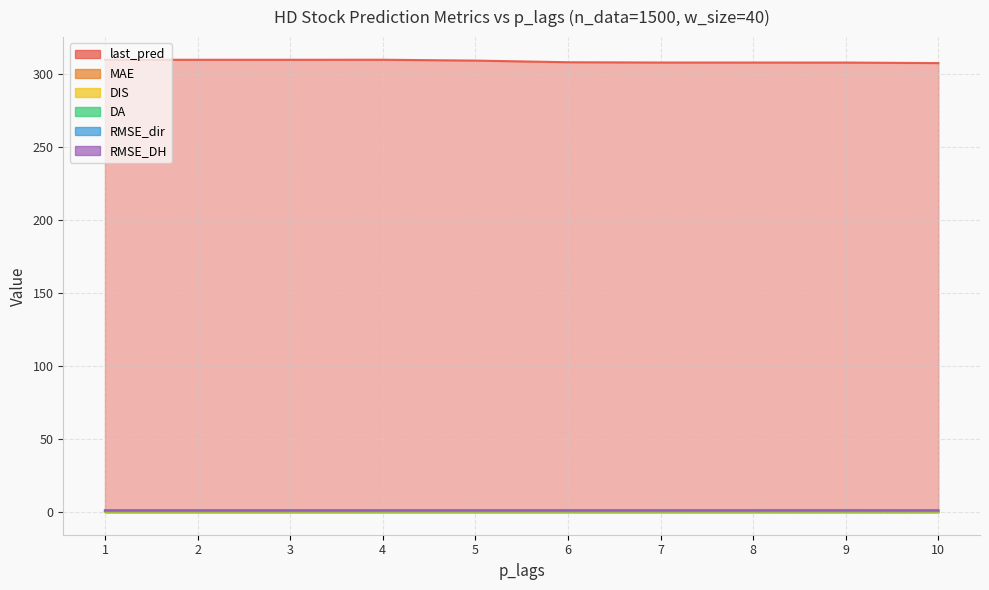

What is the minimum value for last_pred?

307.7